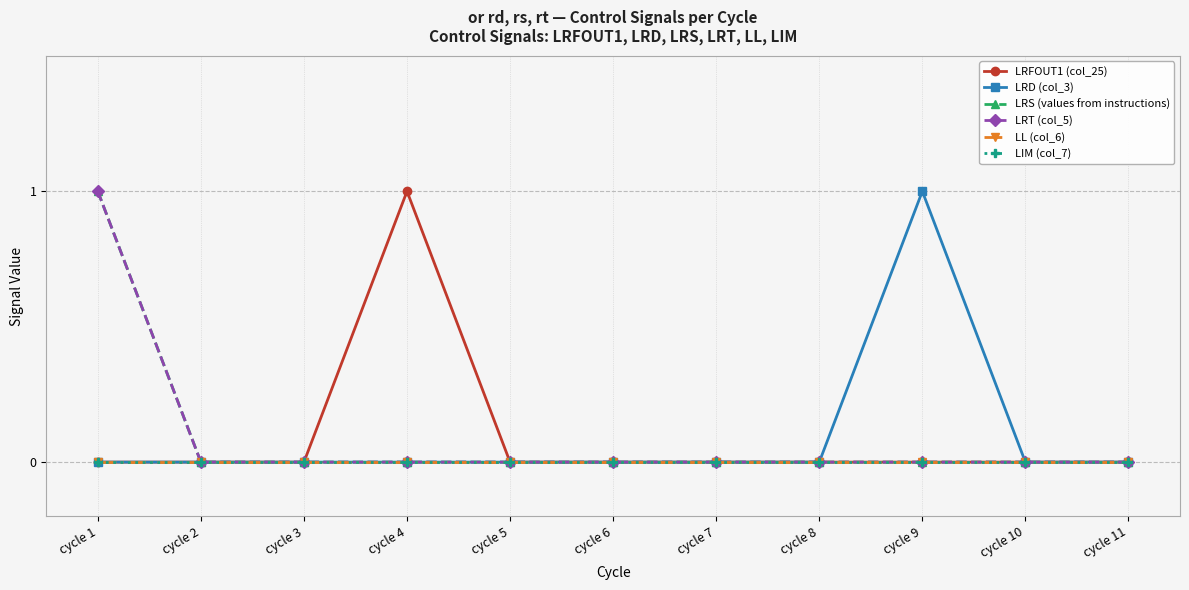

What is the maximum value for LRD (col_3)?

1